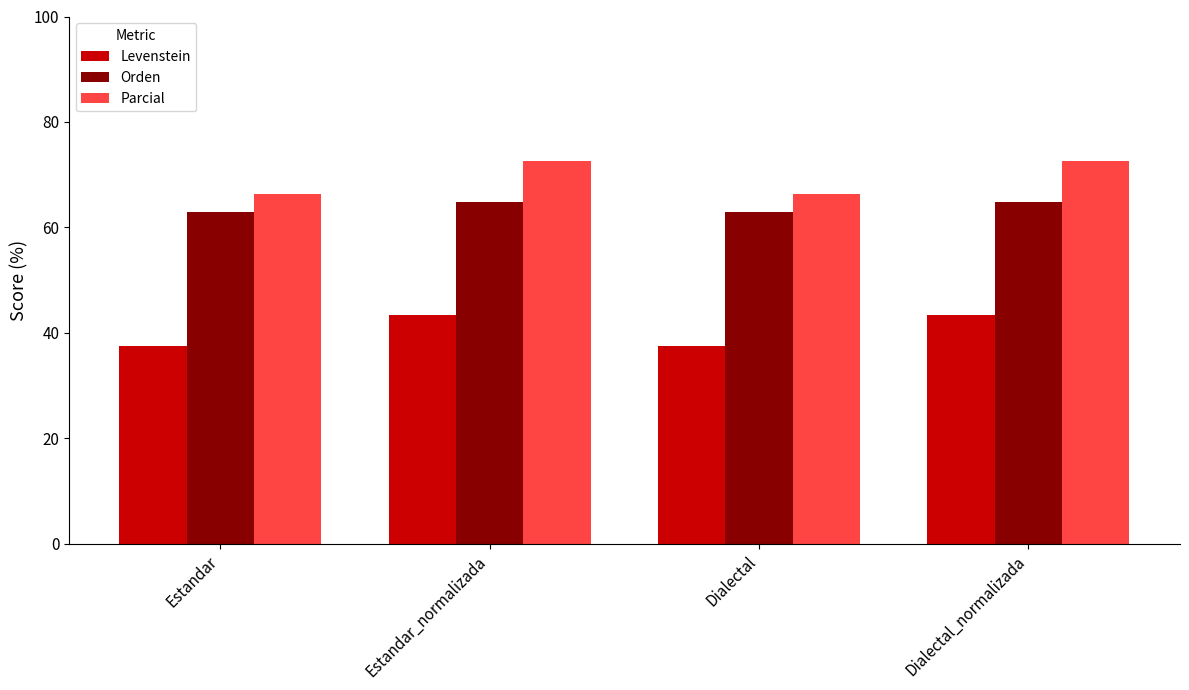

At Estandar, list the series in order from largest to smallest.

Parcial, Orden, Levenstein